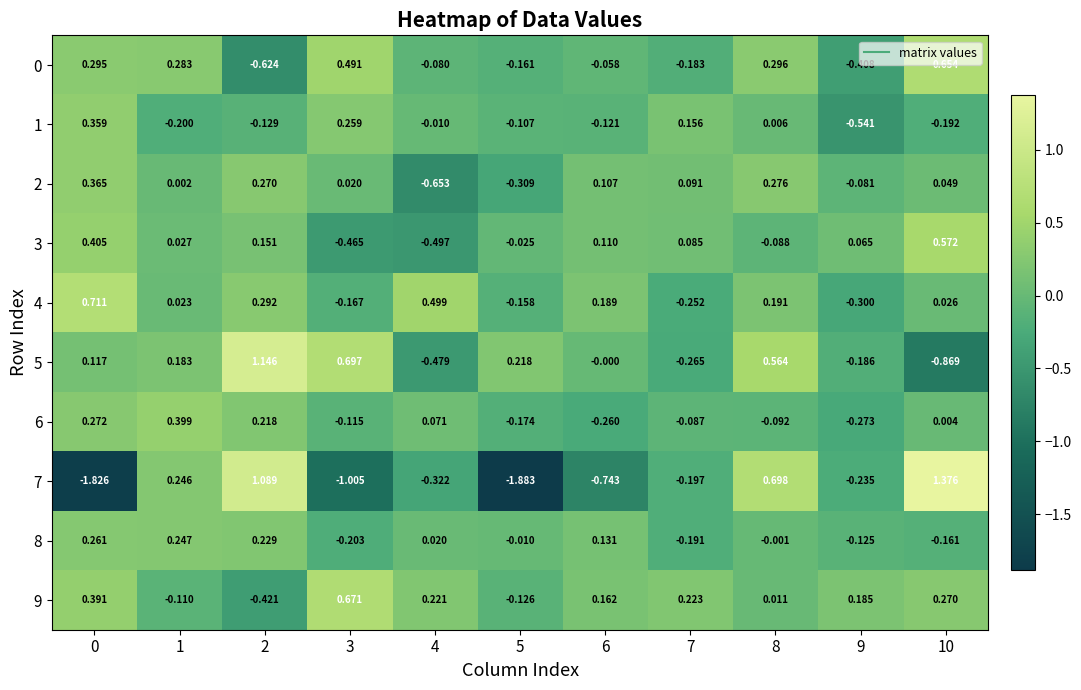

How many values in the 4 series exceed 0?

7